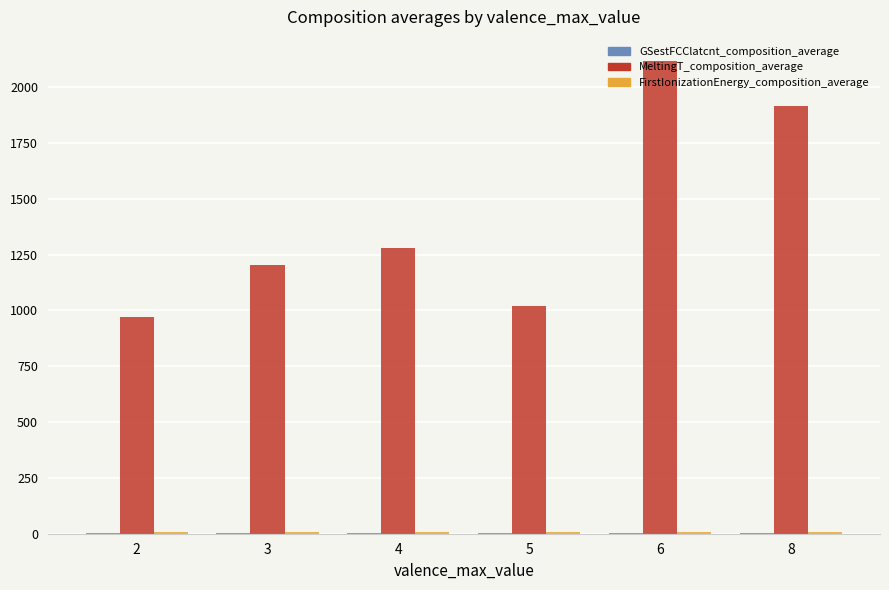

Between 5 and 6, which series saw the biggest shift?

MeltingT_composition_average